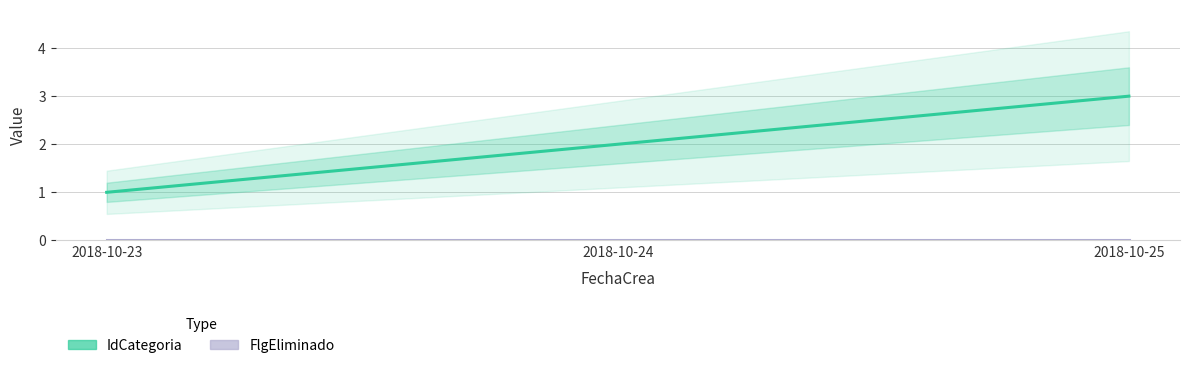

How many lines are shown in the chart?

2